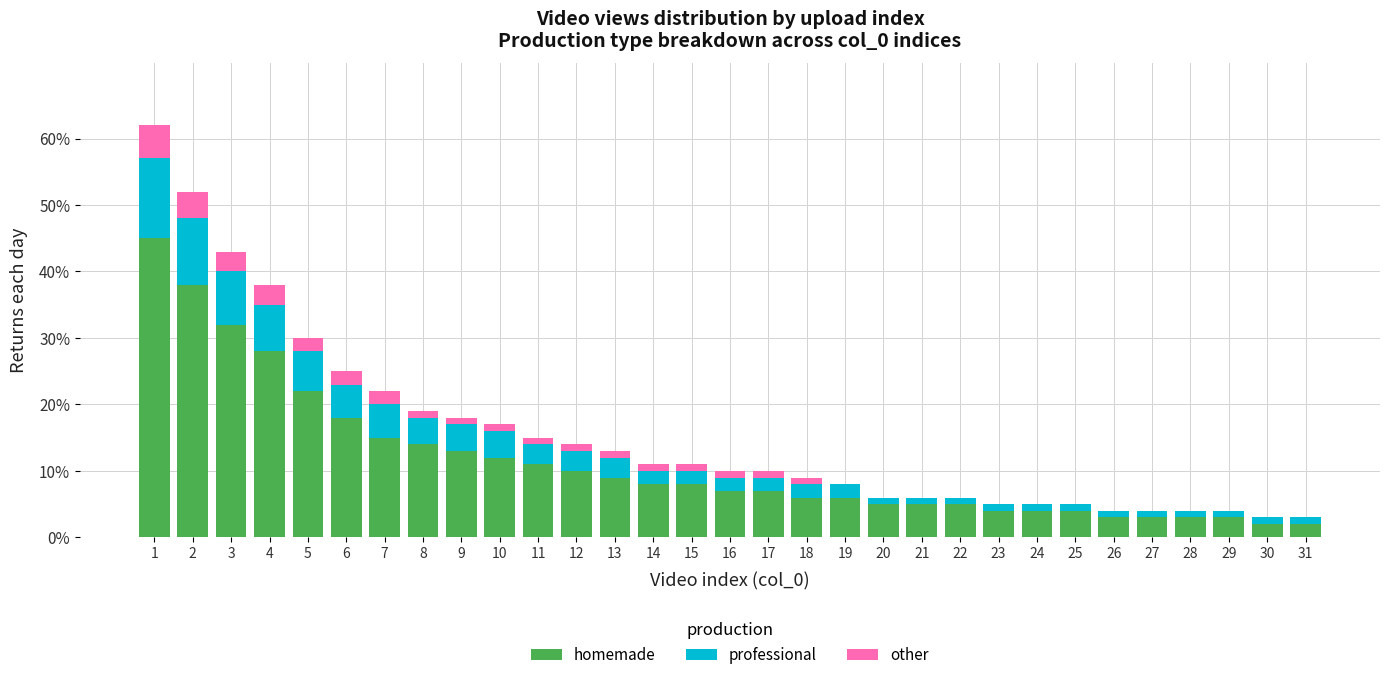

What is the maximum value for homemade?

45